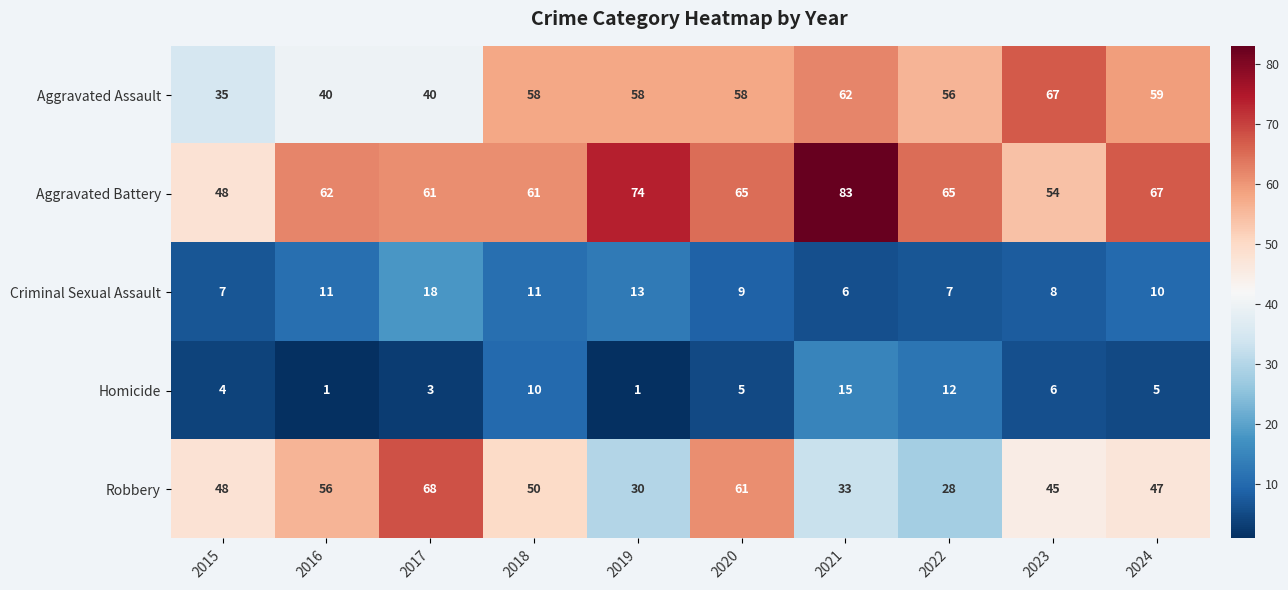

Read the Aggravated Assault value at 2023, to the nearest 5.

65